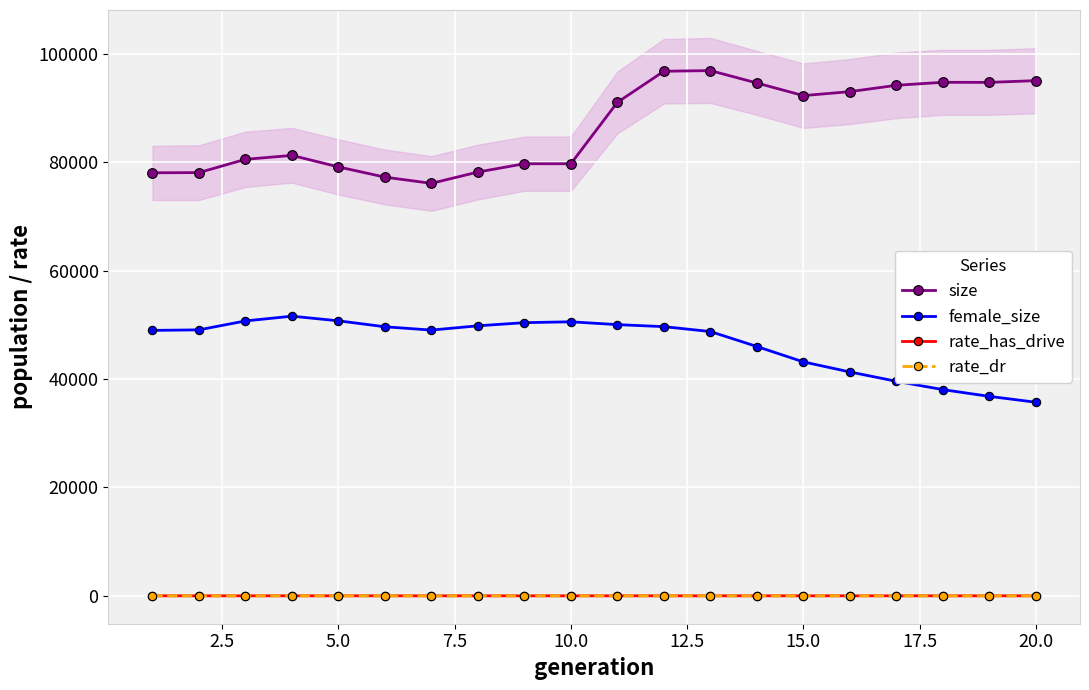

True or false: rate_dr and size intersect in this chart.

False